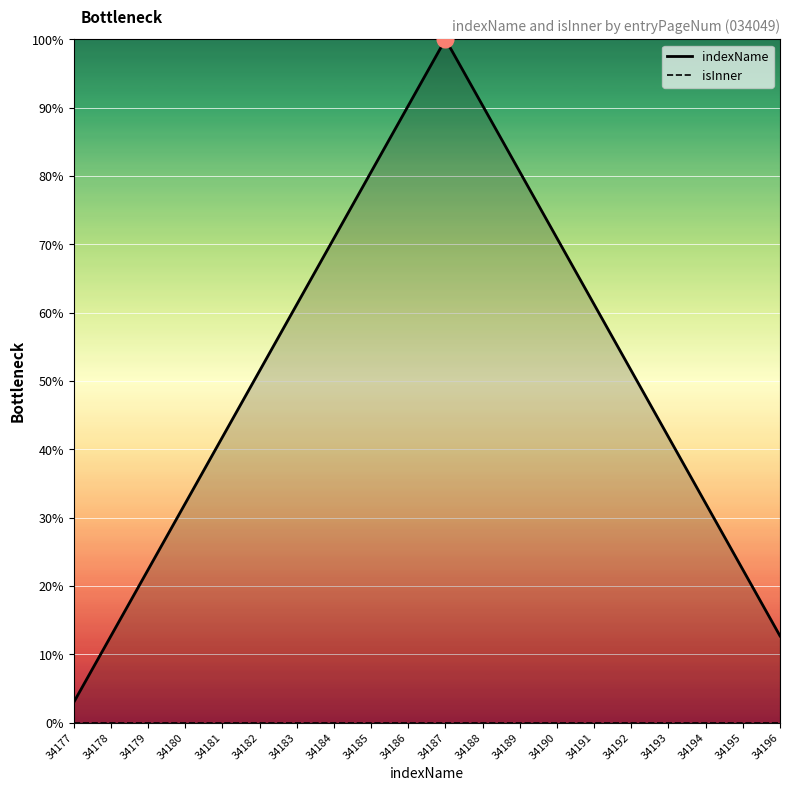

How many data points does each series have?

20